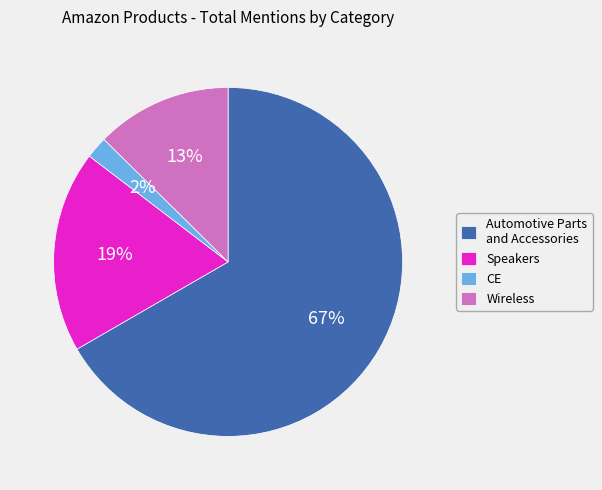

To the nearest percent, what portion does CE represent?

2%